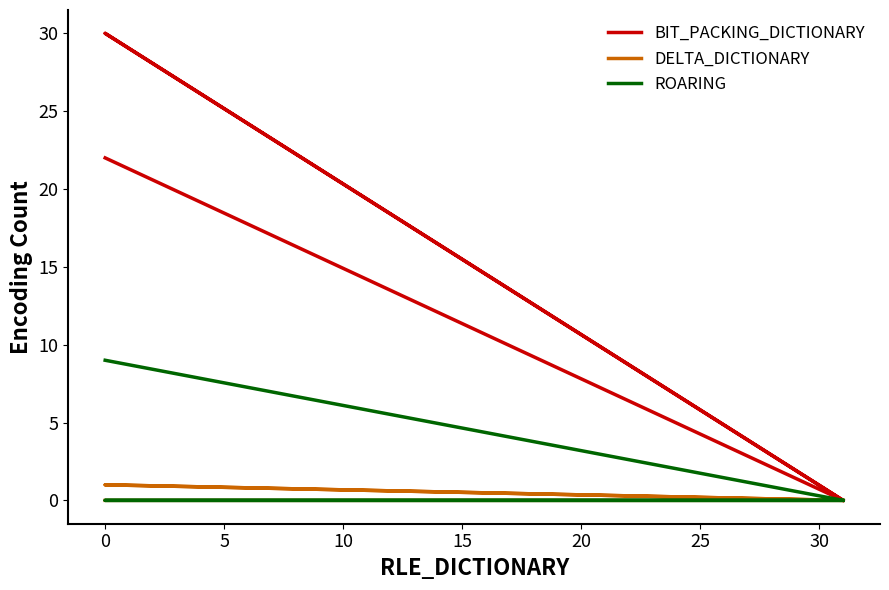

Which series changed the most between 0 and 15?

BIT_PACKING_DICTIONARY